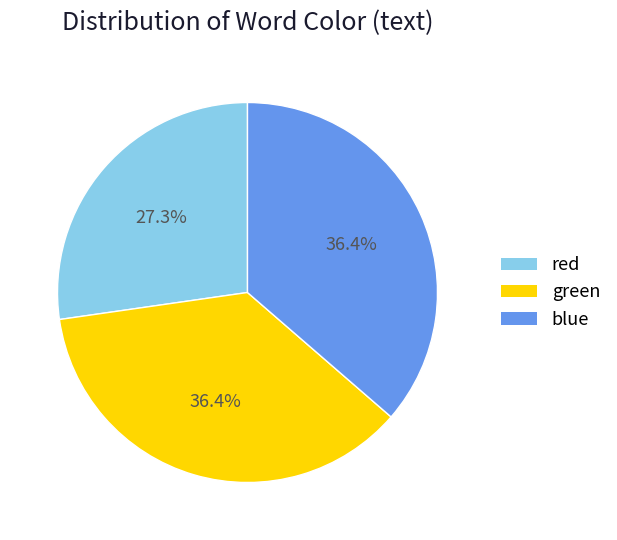

Which has a higher value, blue or red?

blue